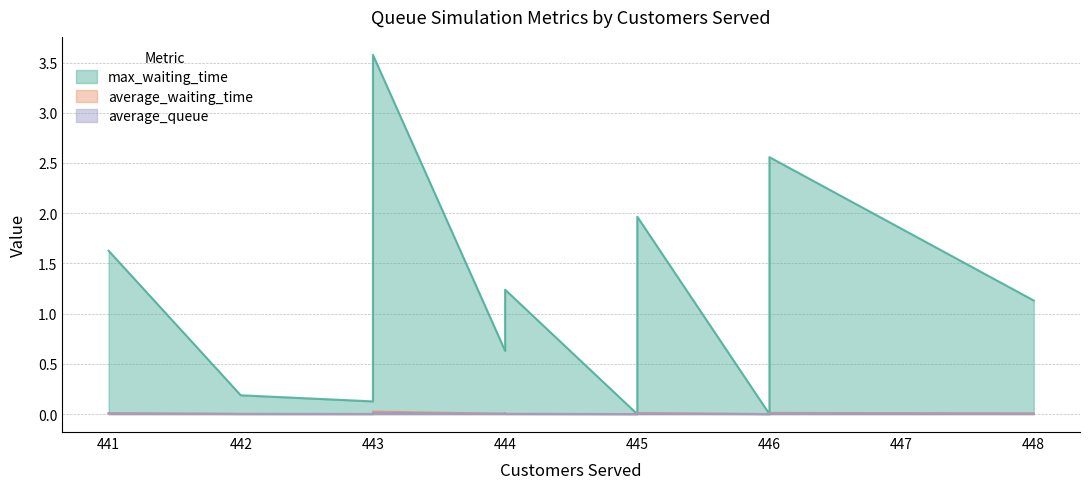

True or false: max_waiting_time and average_queue cross at least once.

False